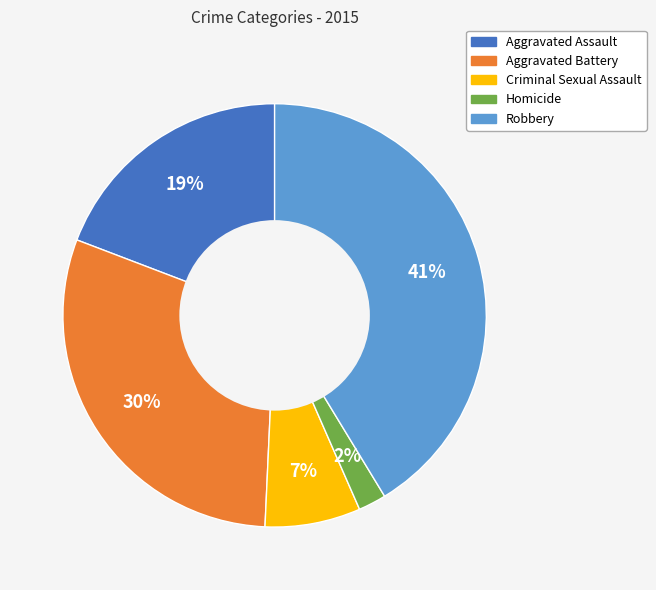

Which slice is the largest?

Robbery